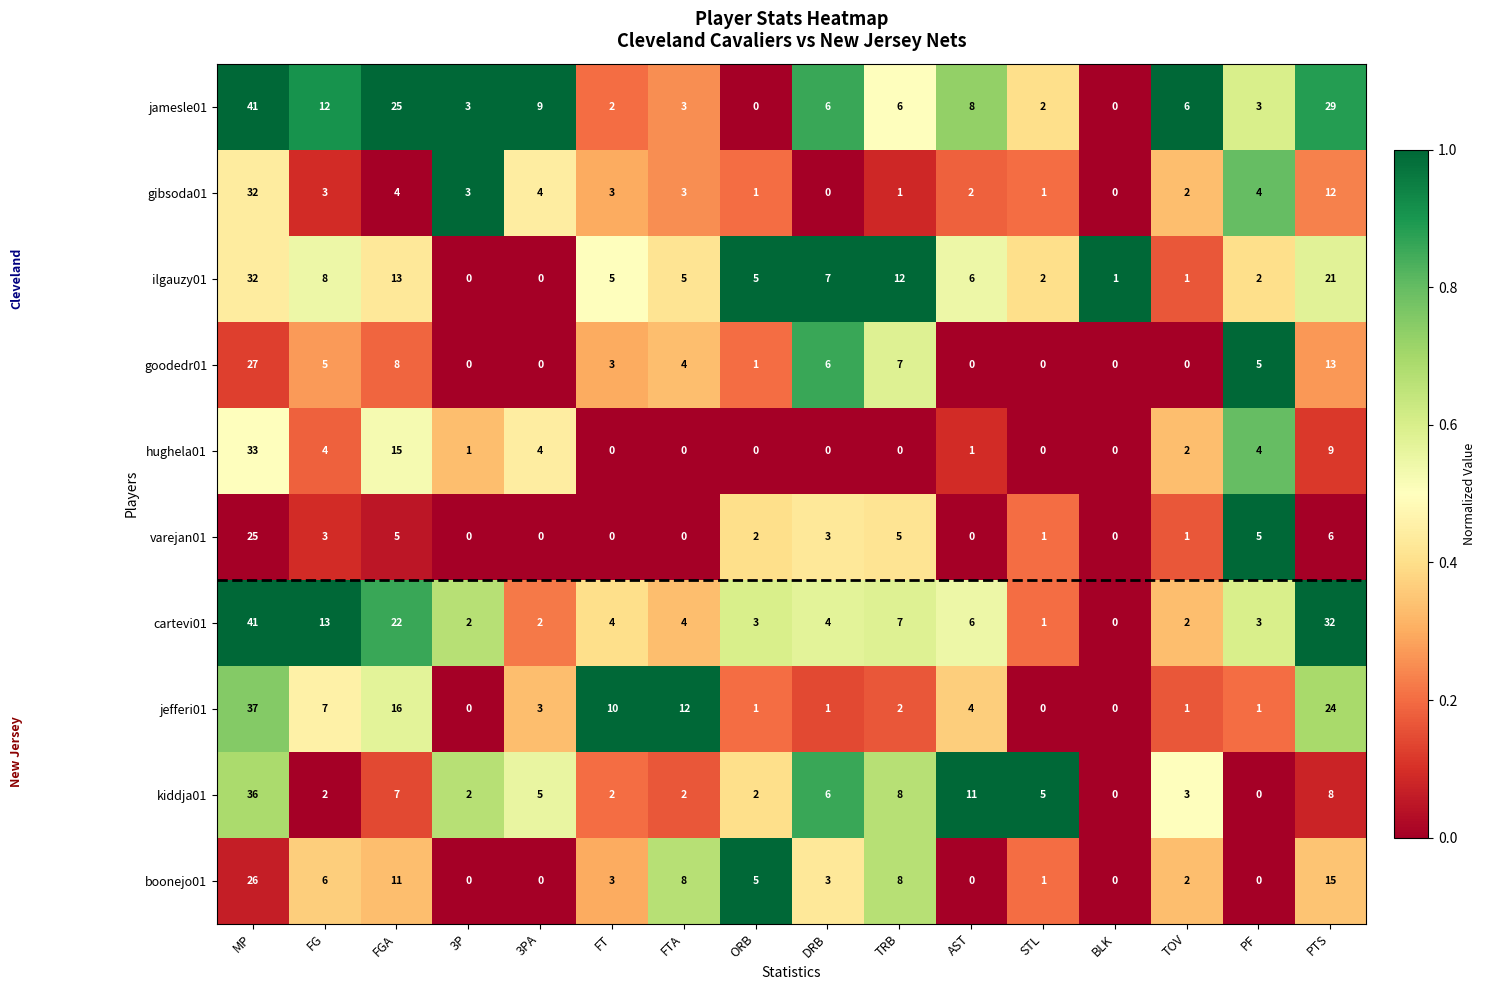

What is the spread (max minus min) of values at PTS?

26